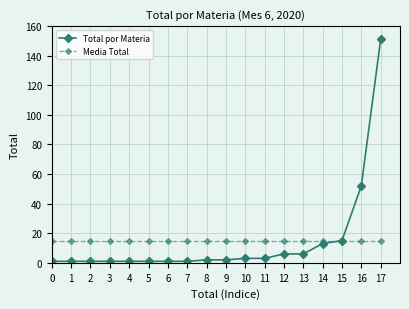

What is the value of the Total por Materia point at the 1st from the left?

1.0